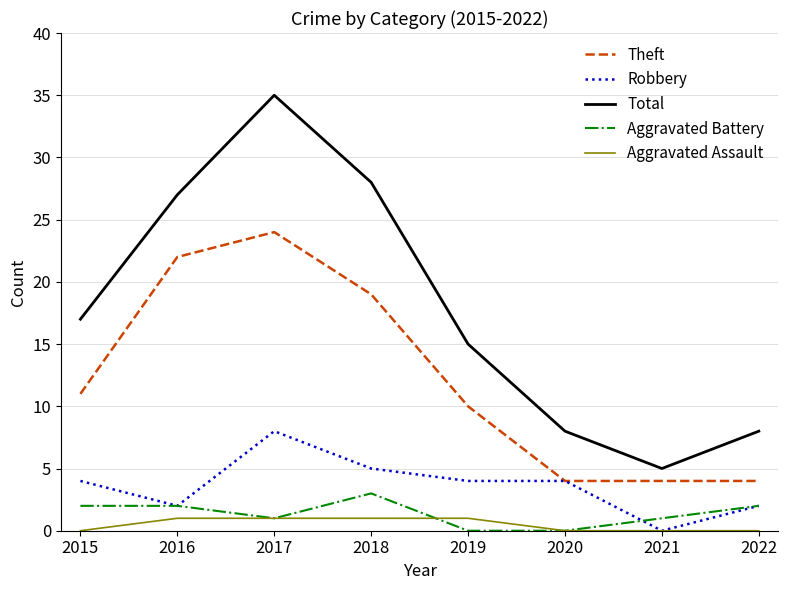

Which series has the widest spread of values?

Total